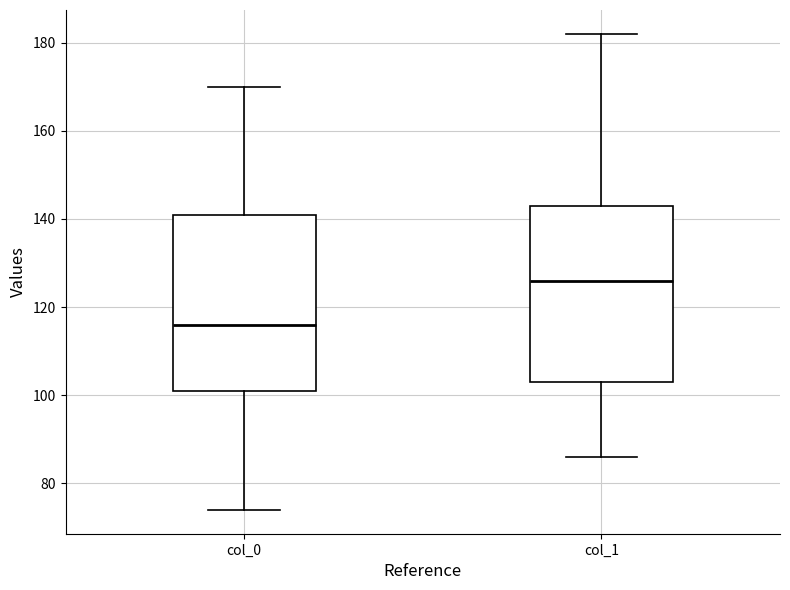

Where does the lower whisker of the box for col_1 end on the y-axis? The values are not printed on the chart, so give them approximately, as read against the axis.

86